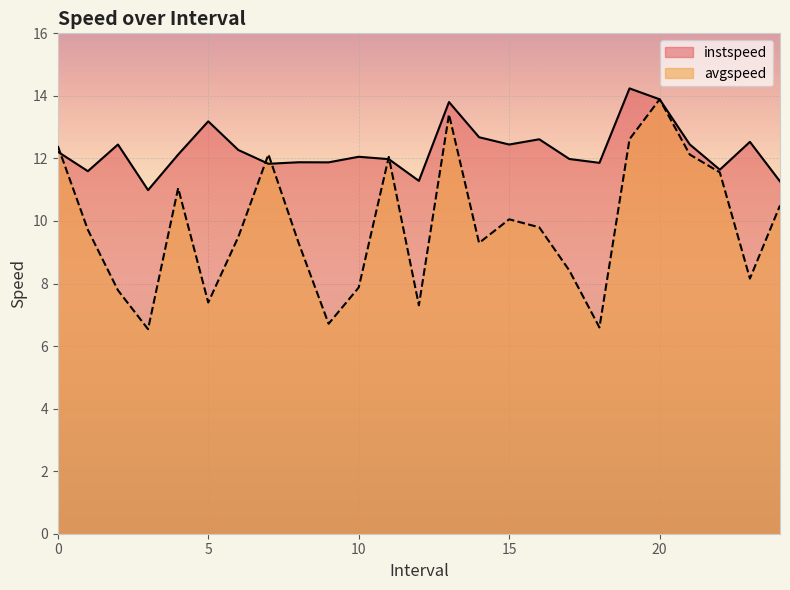

What is the value of the instspeed point at the 24th from the left?

12.5